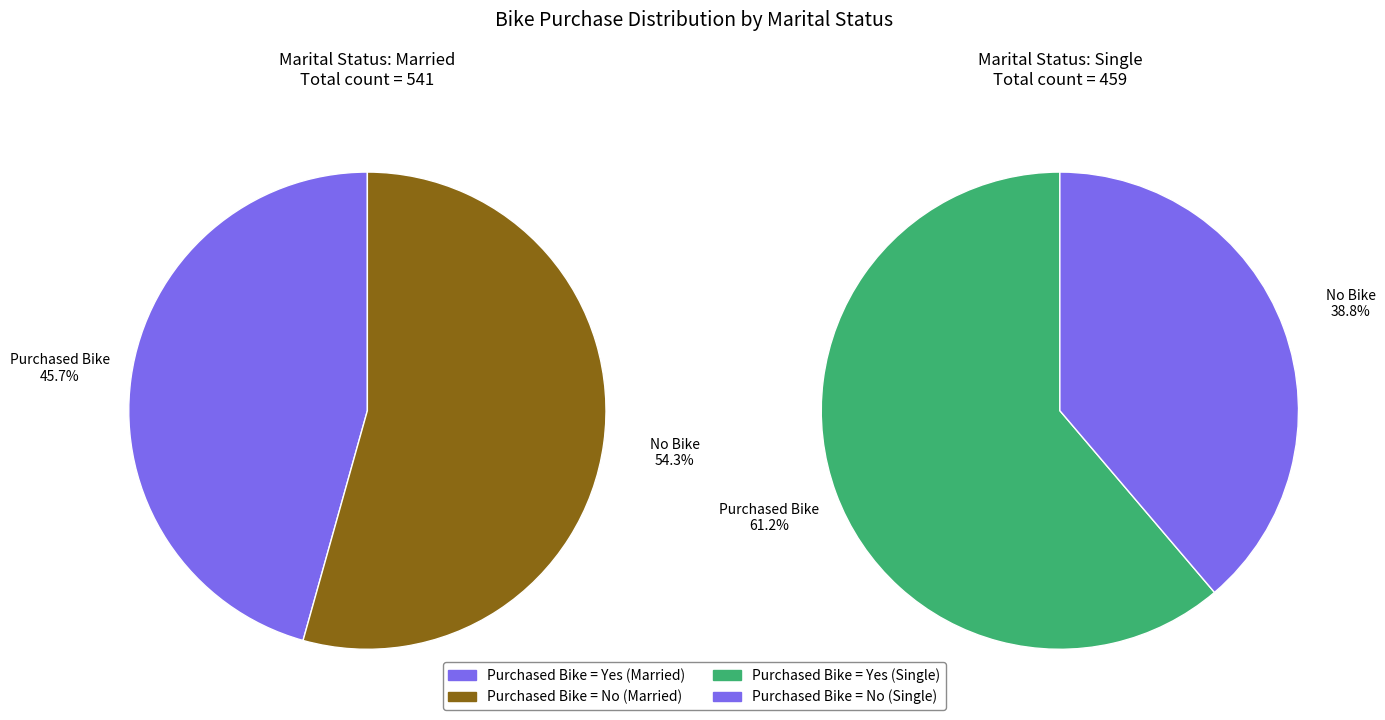

The Single slice represents 51% of the pie. True or false?

False